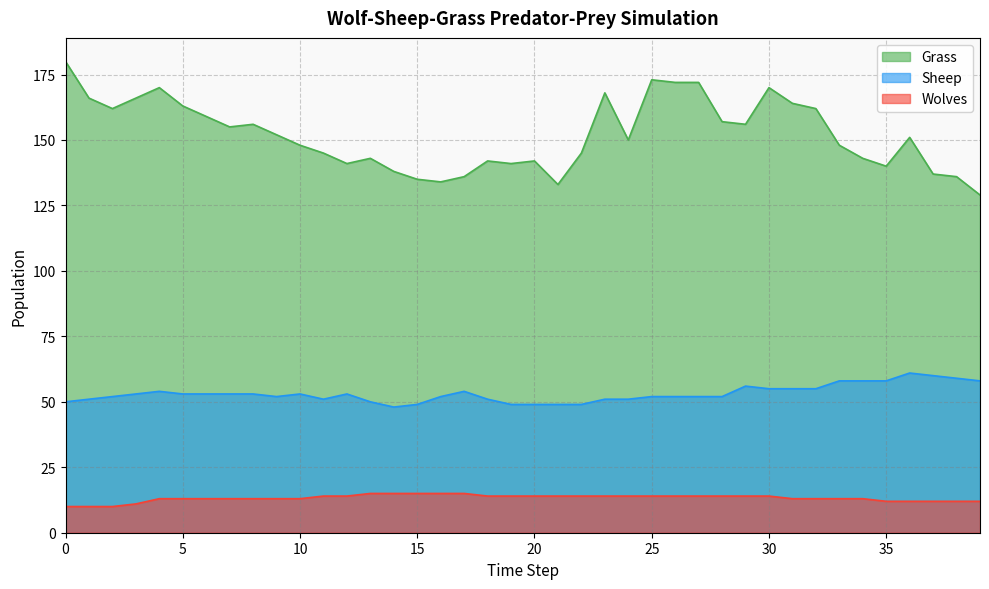

Rank the series by their maximum value, from lowest to highest.

Wolves, Sheep, Grass